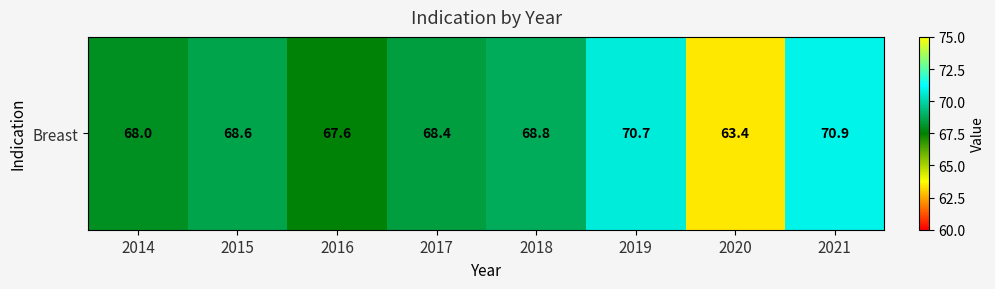

Which has a higher value, 2019 or 2018?

2019